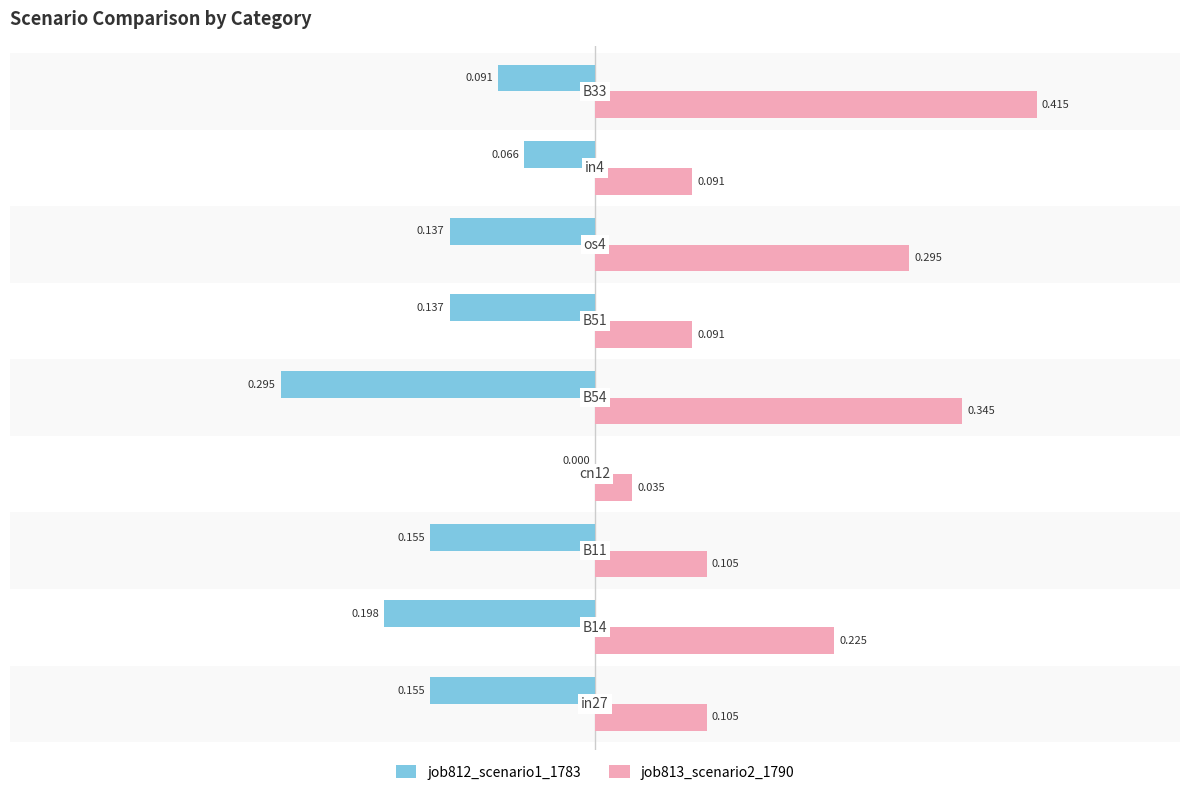

What is the minimum value for job812_scenario1_1783?

-0.3